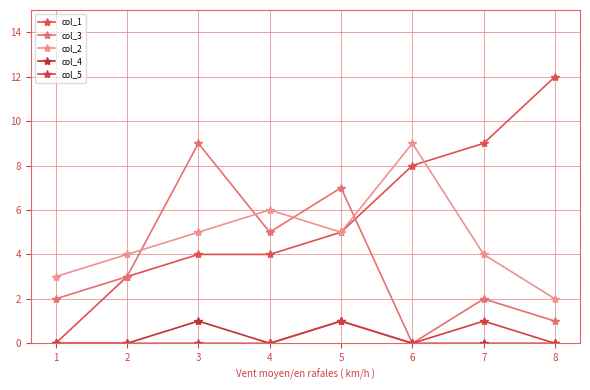

List the labels in order of col_2 value, smallest first.

8, 1, 2, 7, 3, 5, 4, 6